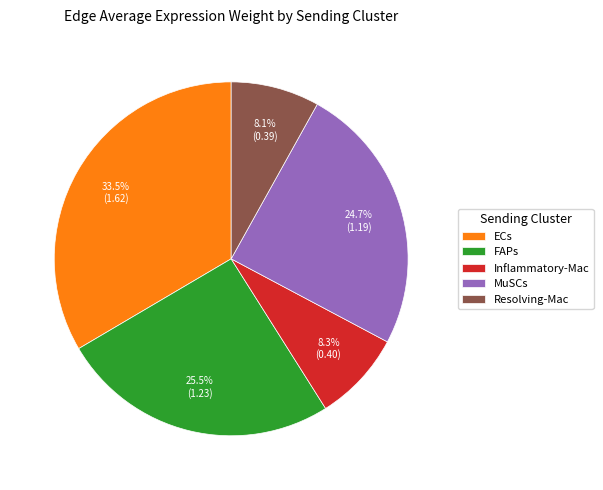

To the nearest percent, what is the difference between the MuSCs and Resolving-Mac slice percentages?

17%